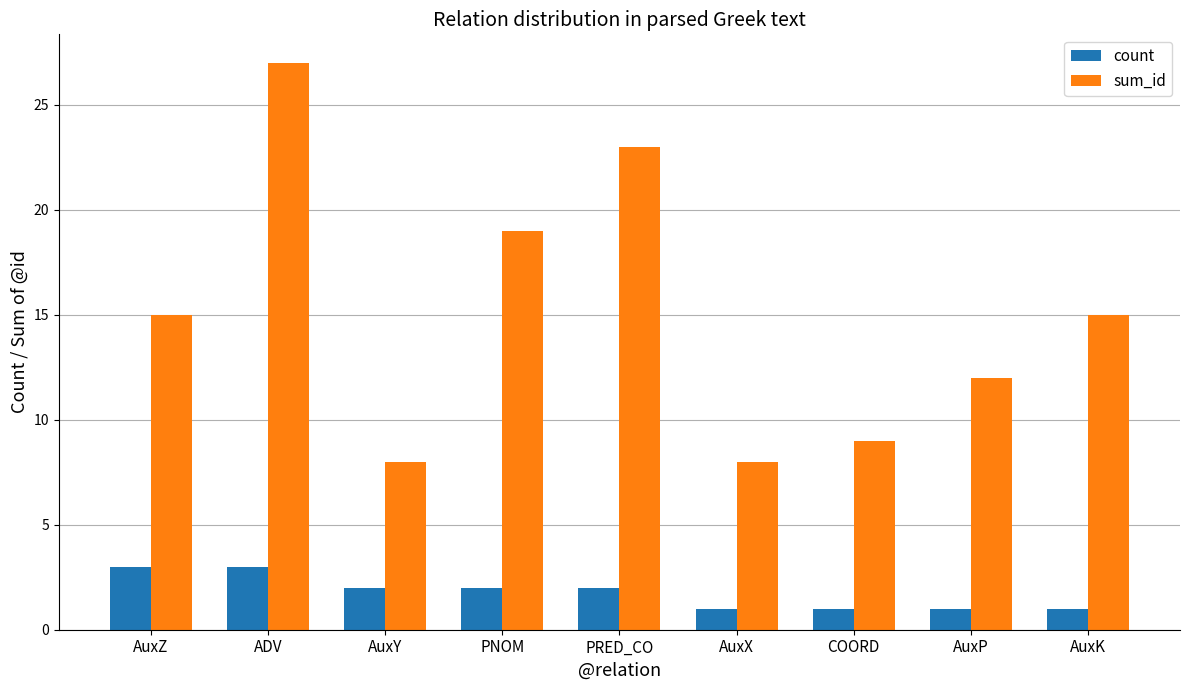

What is the difference between the count values at ADV and AuxK?

2